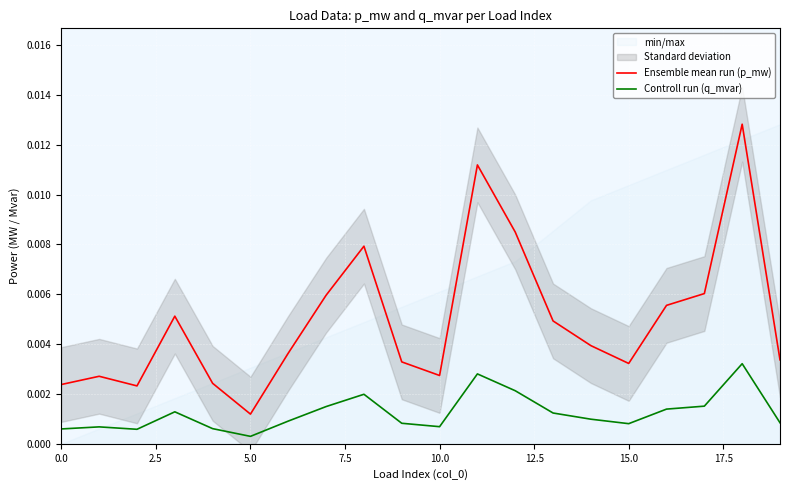

Where is Ensemble mean run (p_mw) nearest to the value 0?

5.0